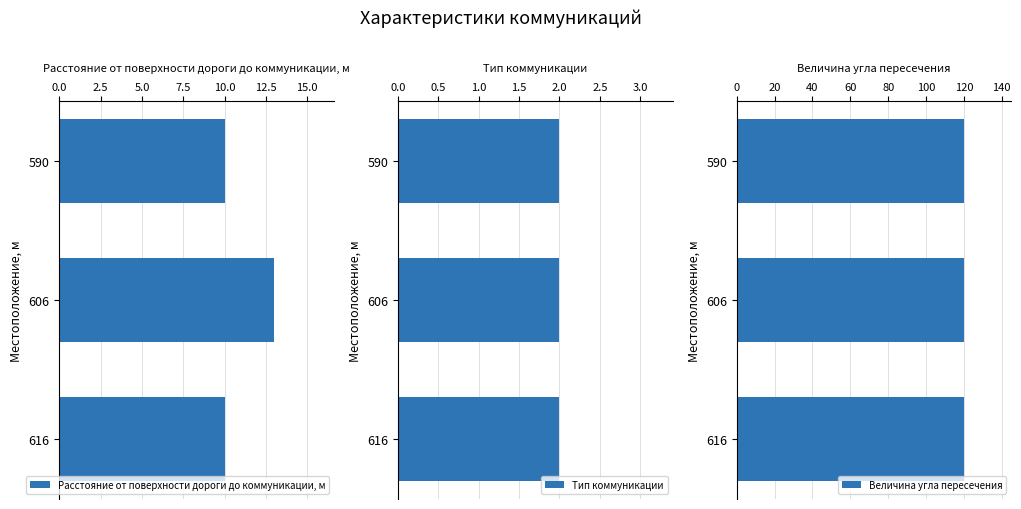

What are all the series names shown in the legend?

Расстояние от поверхности дороги до коммуникации, м, Тип коммуникации, Величина угла пересечения